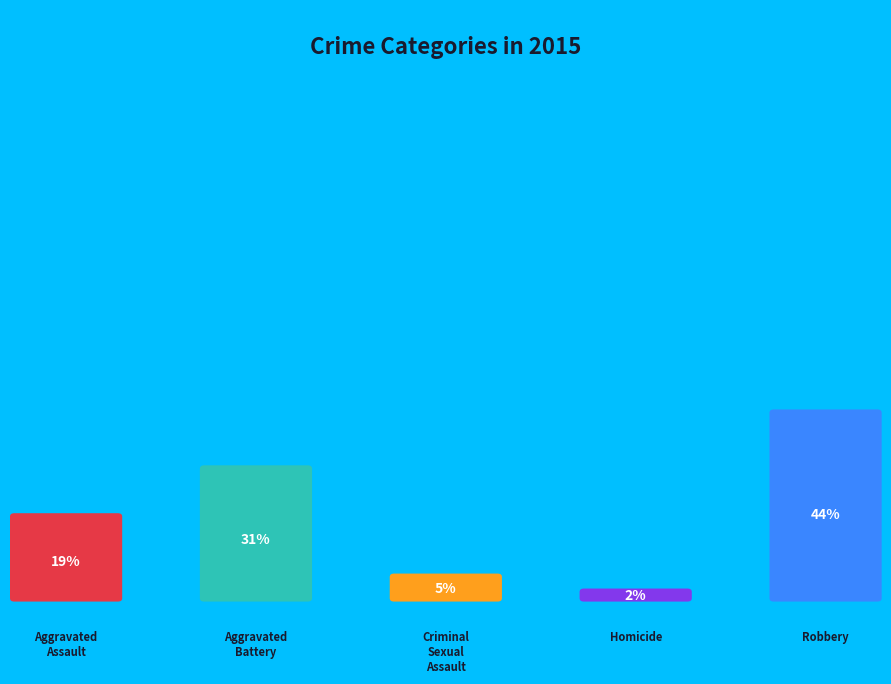

Does Robbery represent more than half of the total?

No